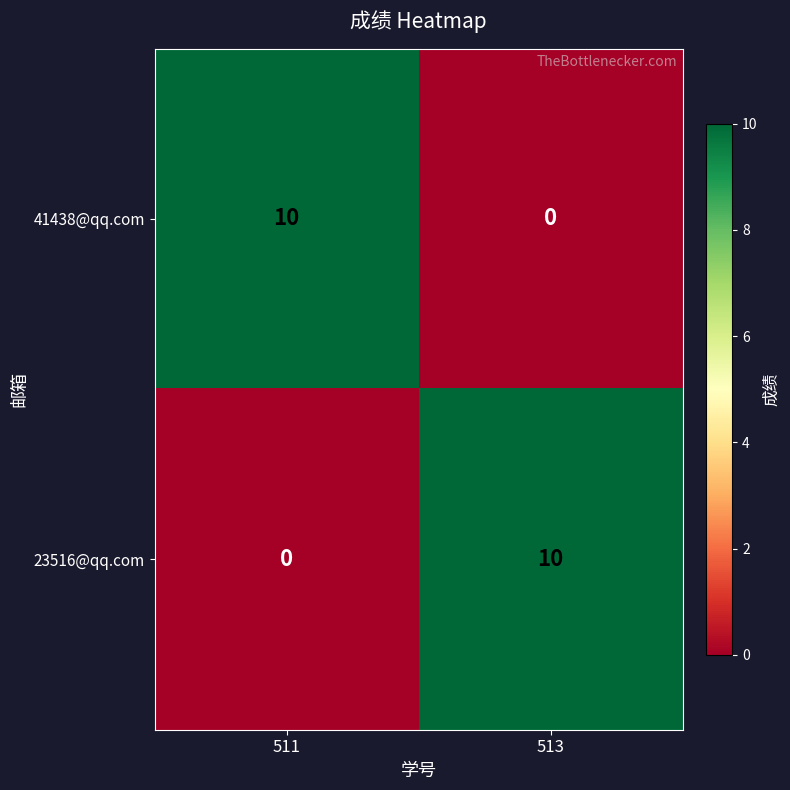

Count the number of data series in this chart.

2